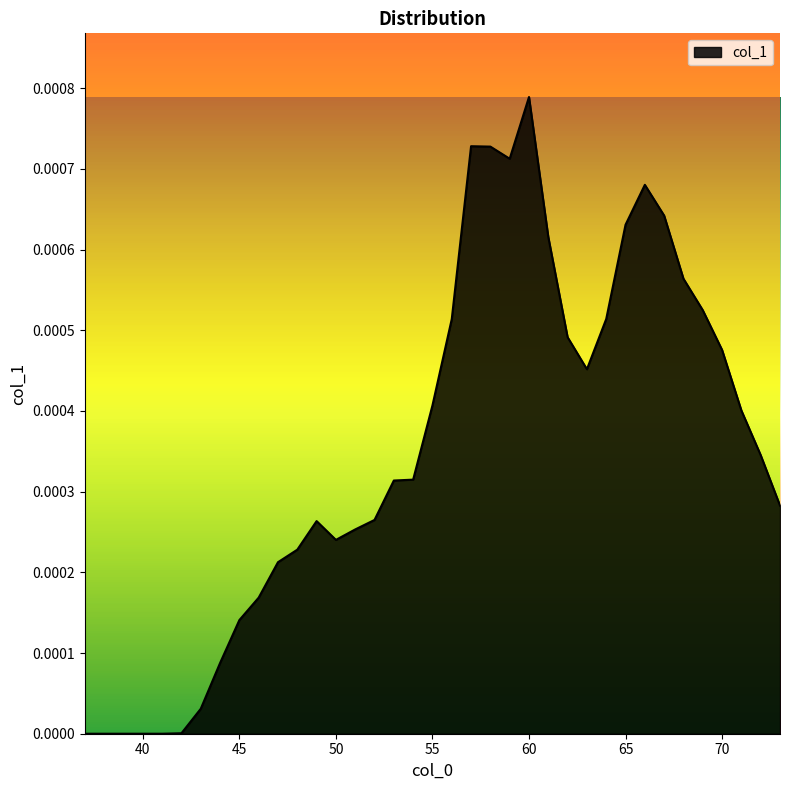

How many lines are shown in the chart?

1